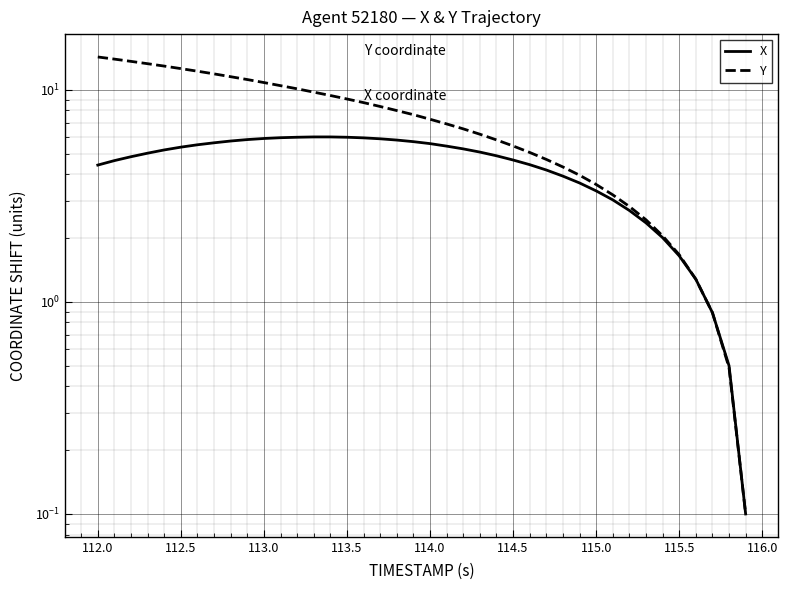

How many values in the Y series are below 7?

19